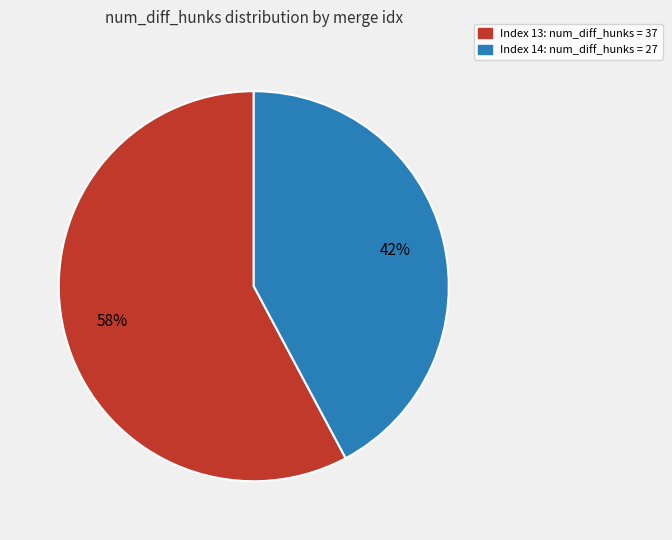

Approximately how many times larger is the value at Index 13: num_diff_hunks = 37 compared to Index 14: num_diff_hunks = 27?

1.4